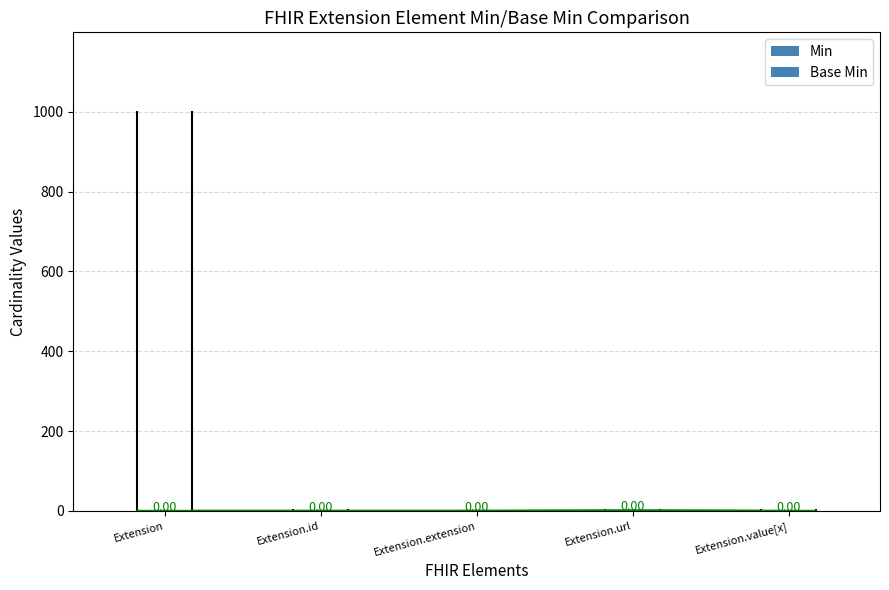

At which label does Min reach its peak?

Extension.url